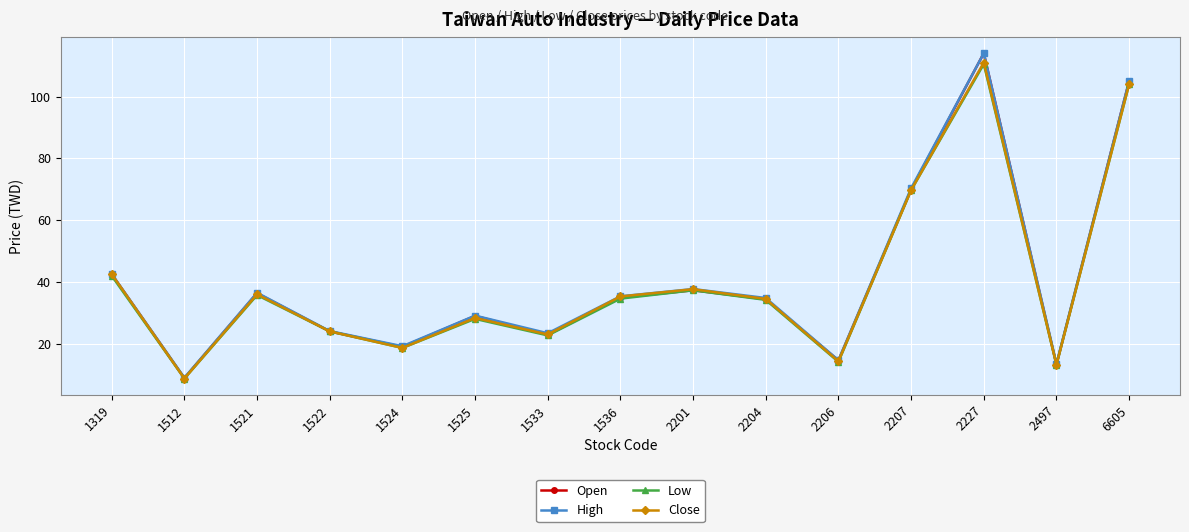

What is the spread (max minus min) of values at 6605?

1.0